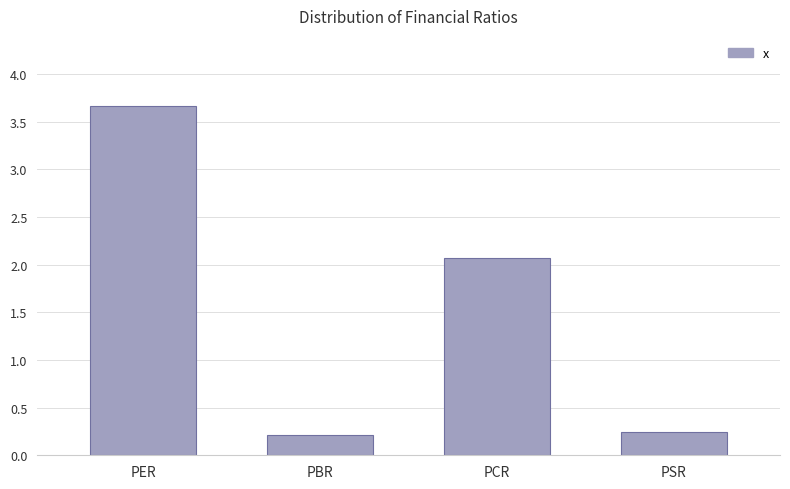

Rank the categories by value from lowest to highest.

PBR, PSR, PCR, PER